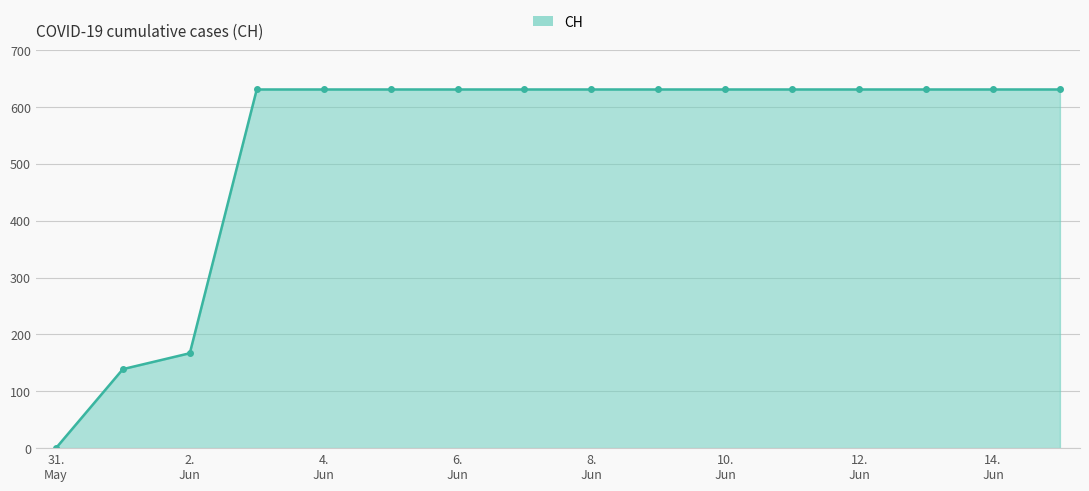

What is the value of the 9th point from the left?

631